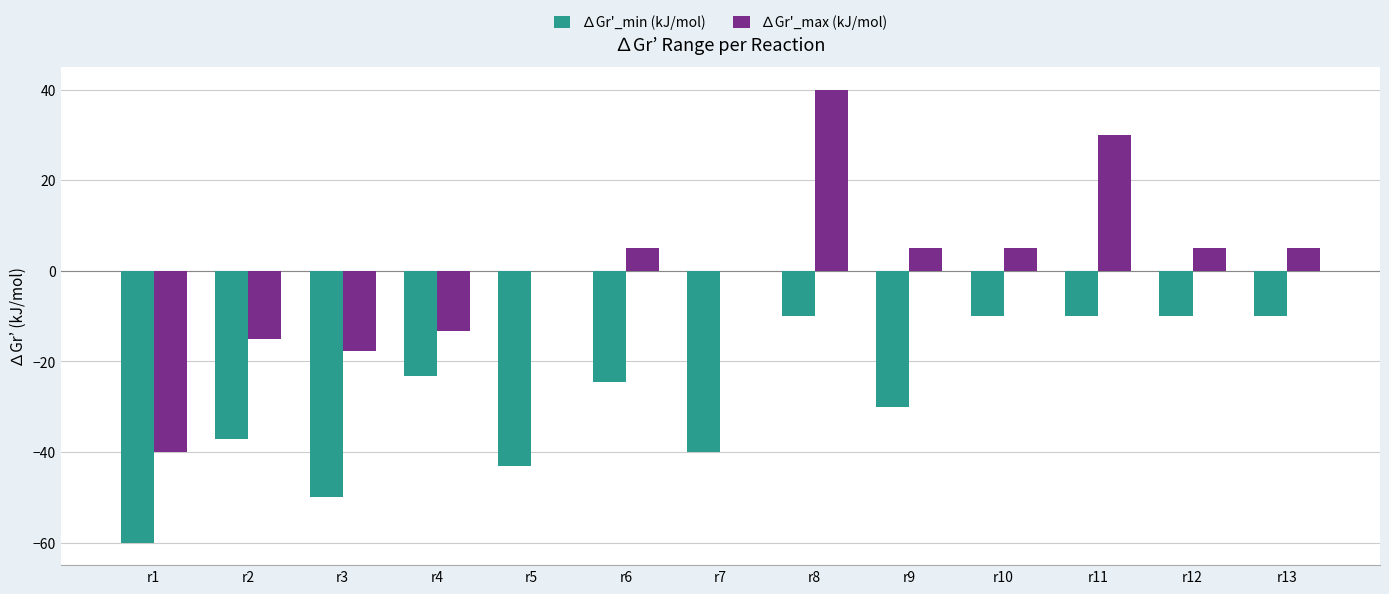

What is the sum of the ∆Gr'_max (kJ/mol) values at r4 and r2?

-28.2